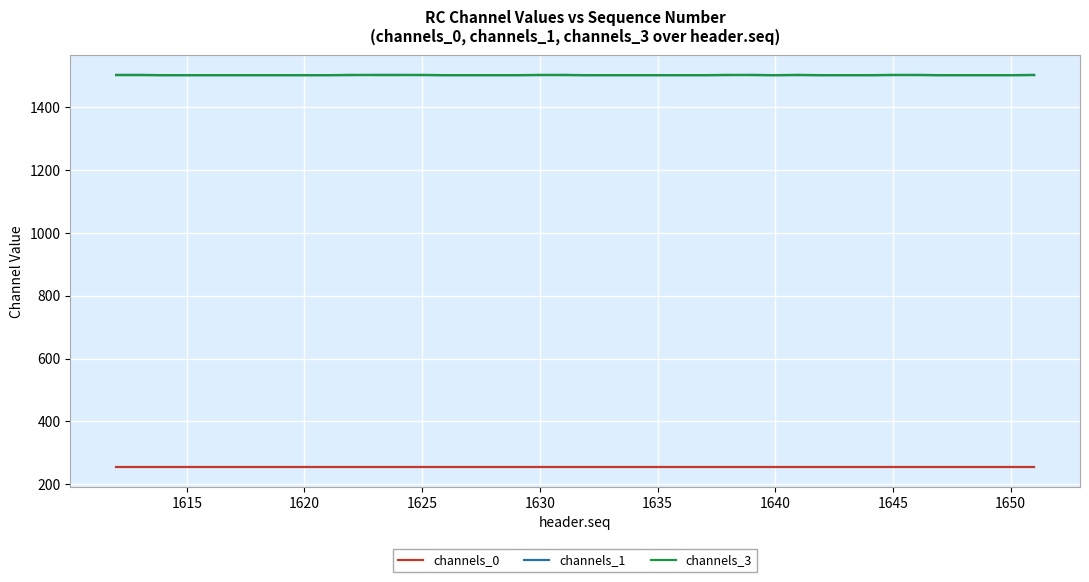

What is the greatest value displayed?

1502